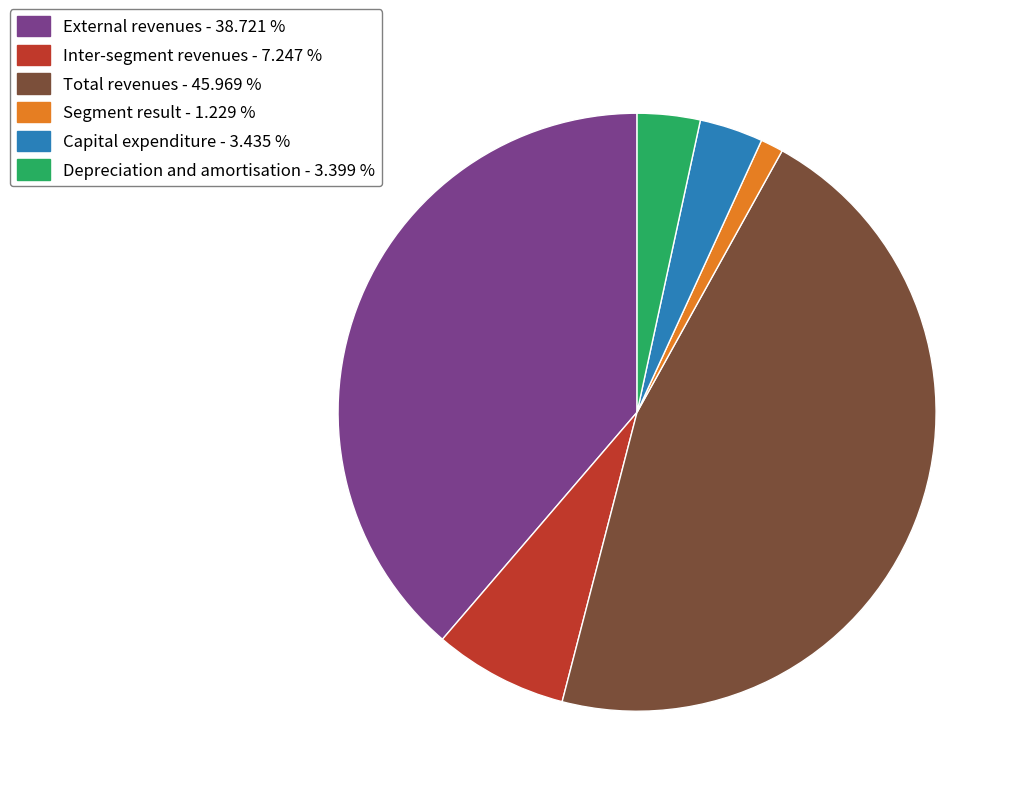

Which has a higher value, Total revenues - 45.969 % or Depreciation and amortisation - 3.399 %?

Total revenues - 45.969 %